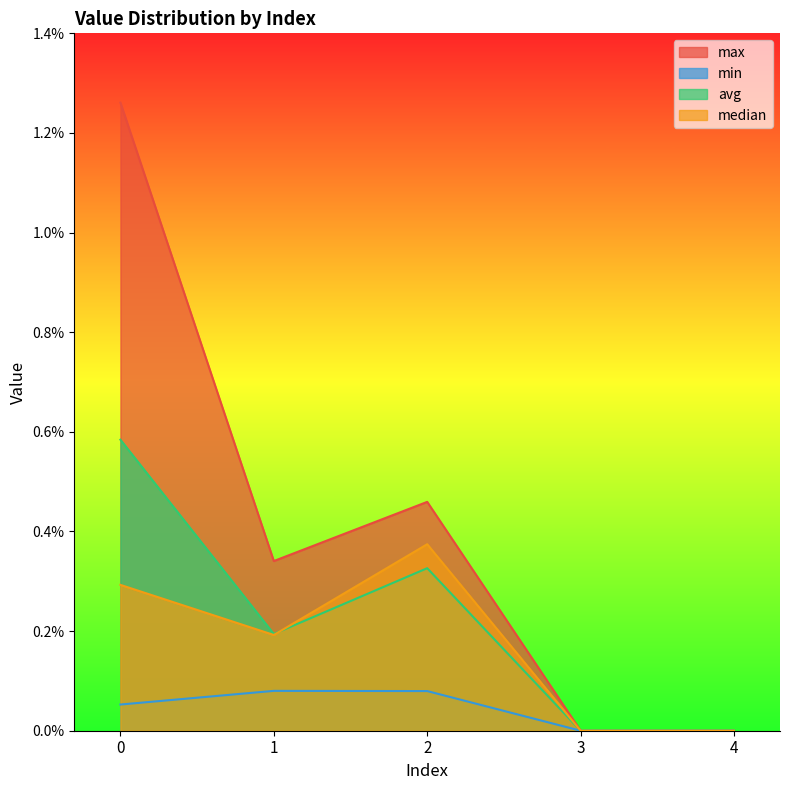

At how many categories does at least one series exceed 0?

3